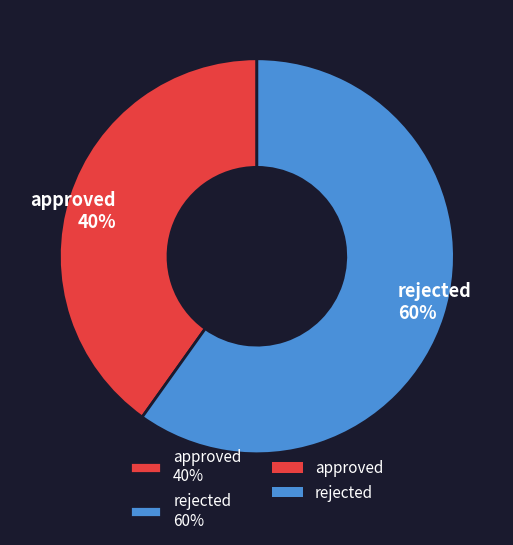

What is the ratio of the value at approved 40% to the value at rejected 60%?

0.7